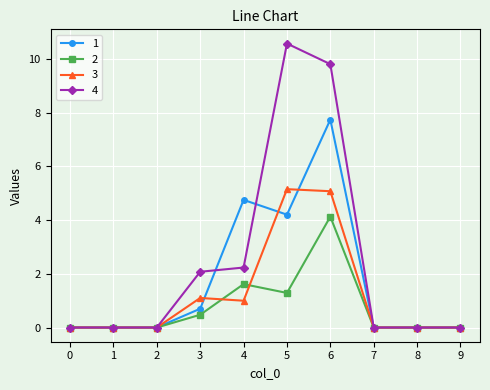

Where is 1 nearest to the value 3?

5